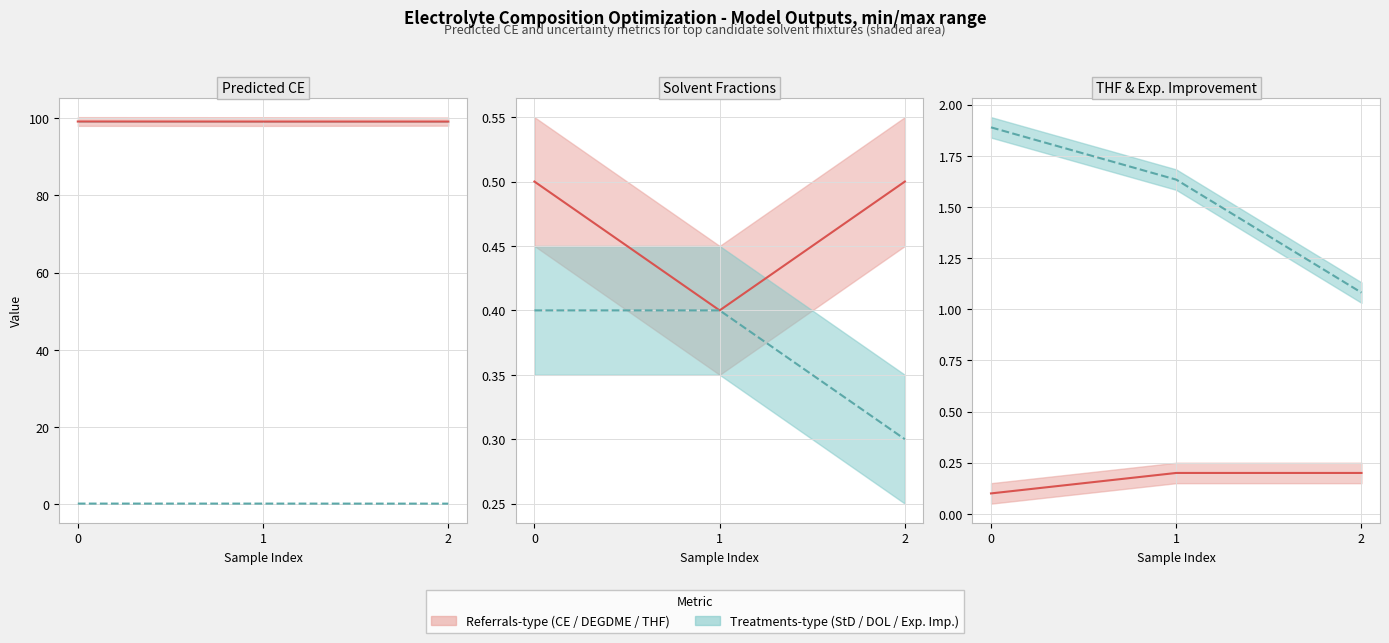

The DOL line series shows 0.4 at 0. True or false?

True